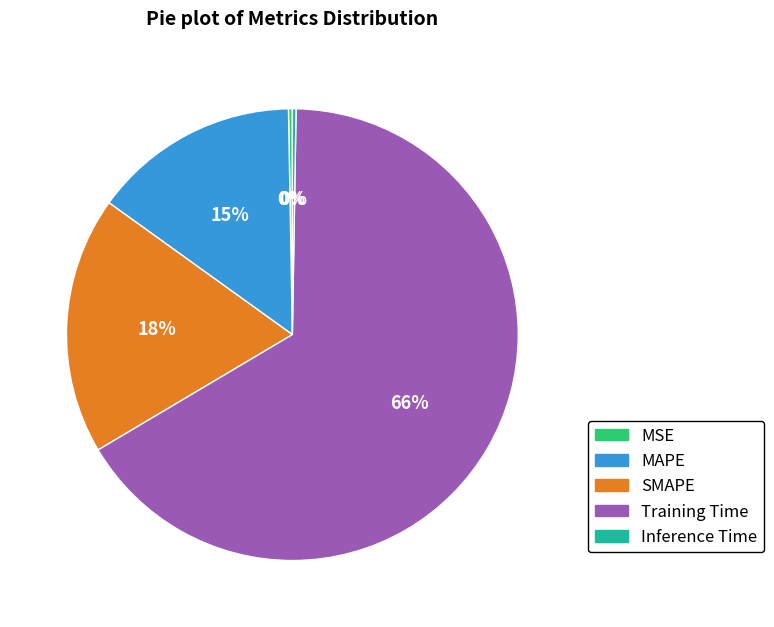

To the nearest percent, what is the combined percentage of MAPE and SMAPE?

33%